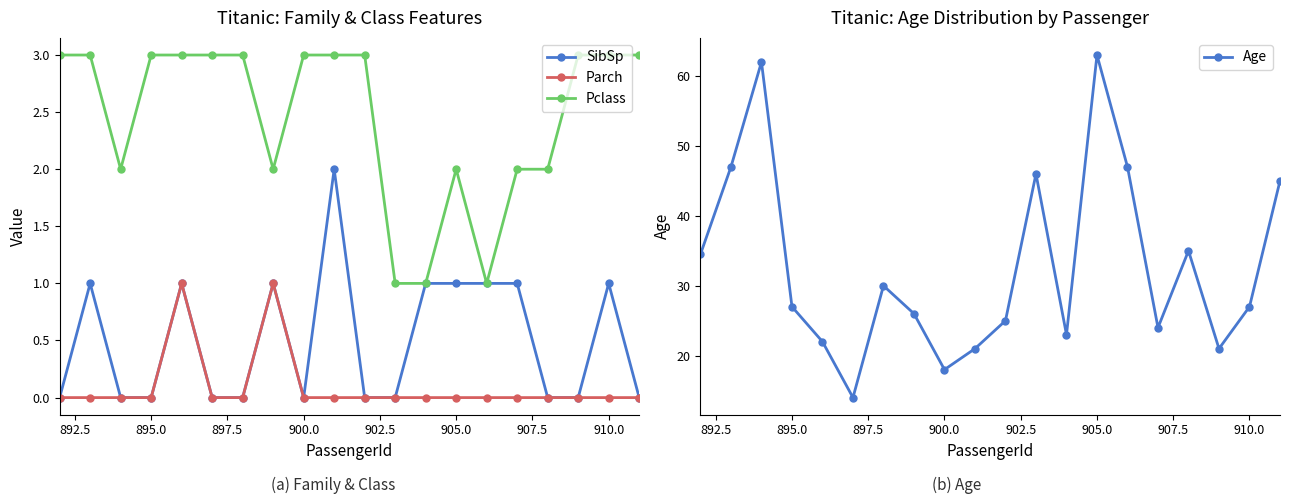

Count the Parch values in the range 0 to 1.

20